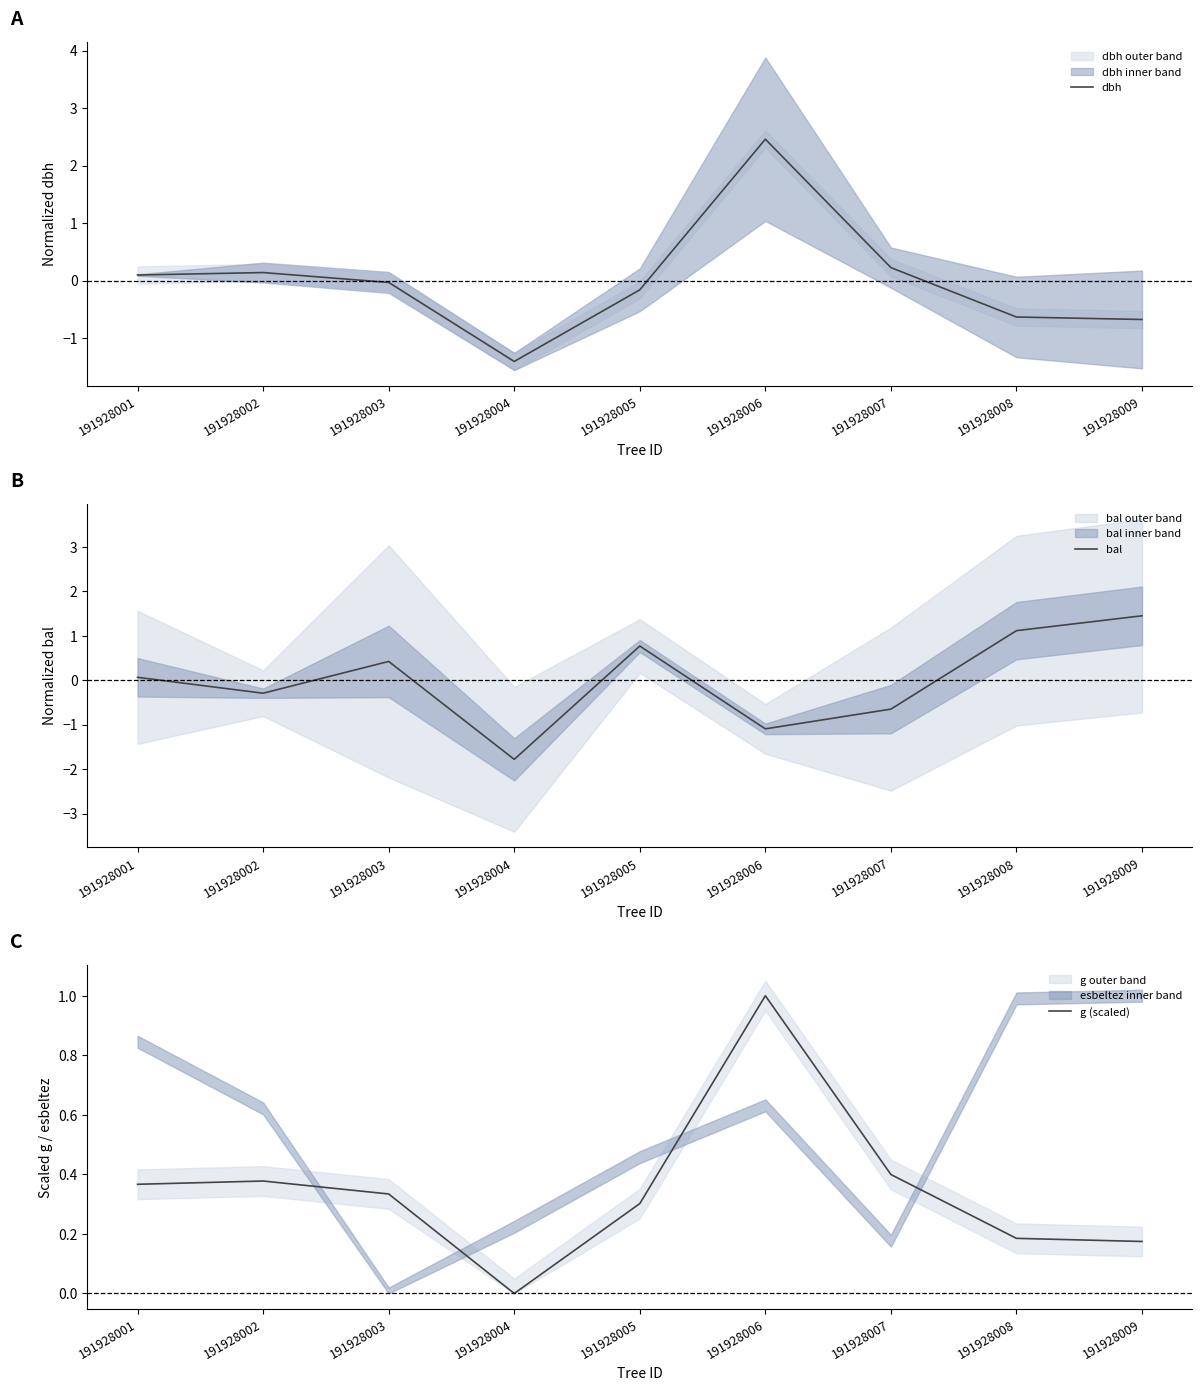

At 191928009, list the series in order from largest to smallest.

bal, g (scaled), dbh